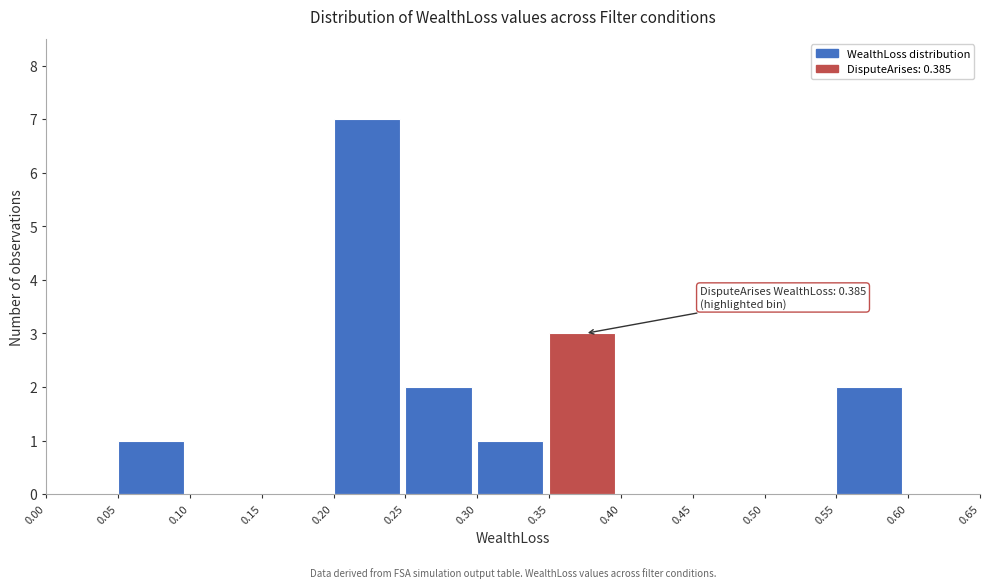

Which range on the x-axis has the tallest bar?

0.20 to 0.25